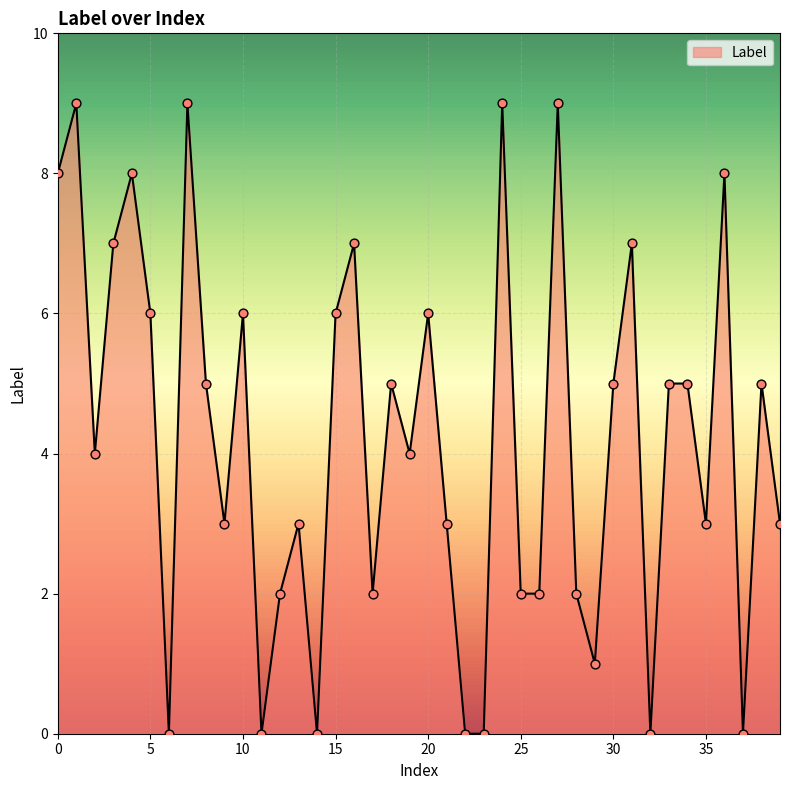

What is the maximum value shown in the chart?

9